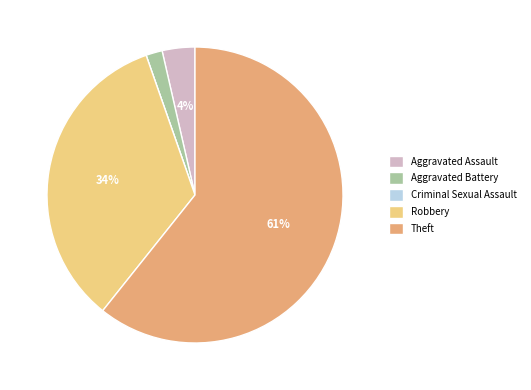

Which has a higher value, Aggravated Assault or Theft?

Theft